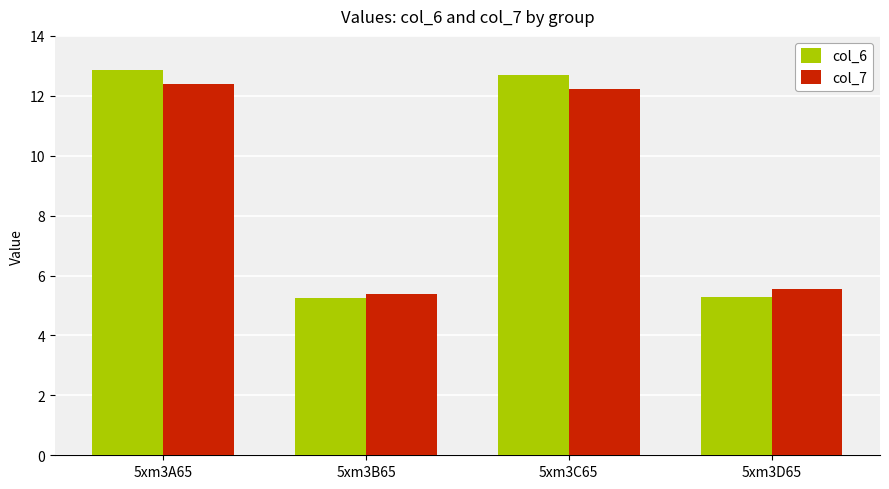

The value of col_6 at 5xm3C65 is 12.7. True or false?

True